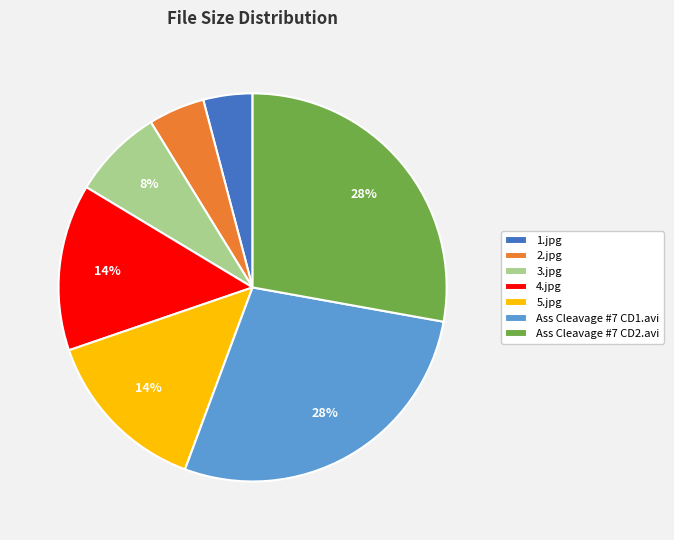

Between 3.jpg and Ass Cleavage #7 CD2.avi, which is larger?

Ass Cleavage #7 CD2.avi